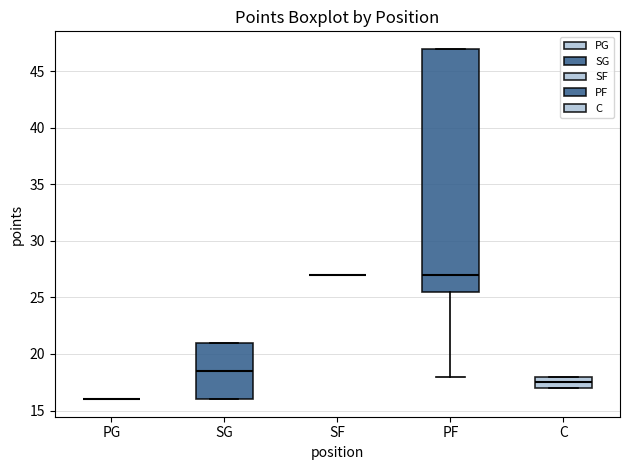

Reading left to right, transcribe this box plot: for each box, give where its median line is, the range the box spans, and where its two whiskers end, as read against the y-axis. The values are not printed on the chart, so give them approximately, as read against the axis.

PG: box collapsed to a line at 16.0, whiskers 16.0 to 16.0
SG: median 18.5, box 16.0 to 21.0, whiskers 16.0 to 21.0
SF: box collapsed to a line at 27.0, whiskers 27.0 to 27.0
PF: median 27.0, box 25.5 to 47.0, whiskers 18.0 to 47.0
C: median 17.5, box 17.0 to 18.0, whiskers 17.0 to 18.0